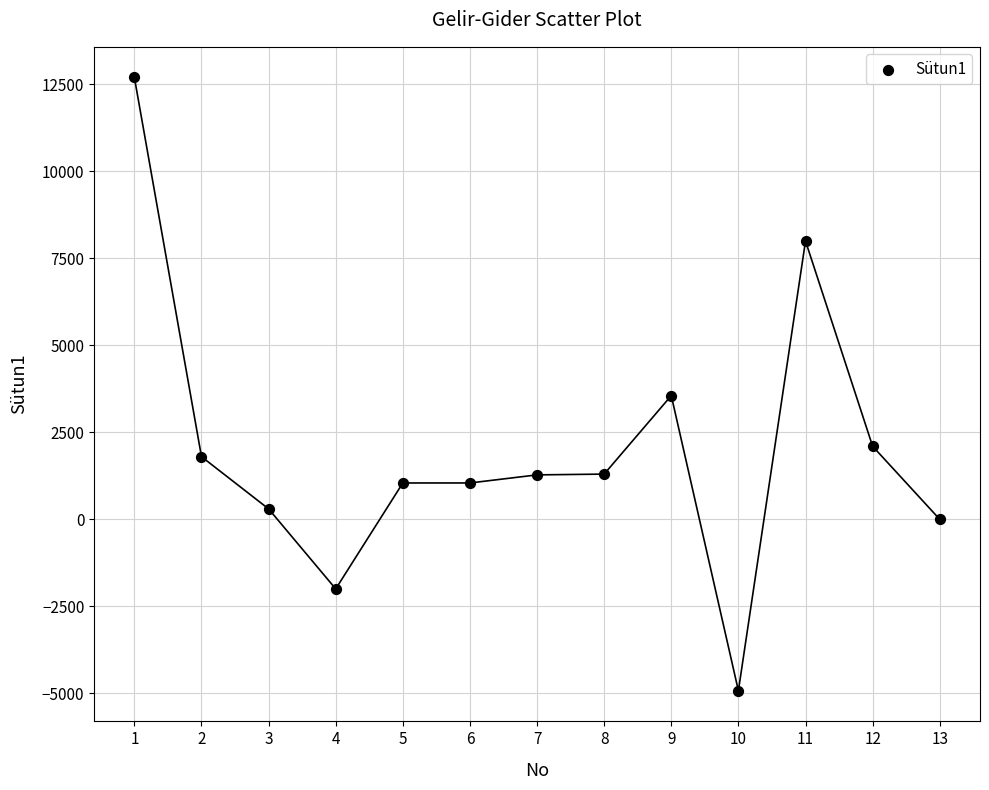

What is the range of Y values (max minus min)?

17626.9